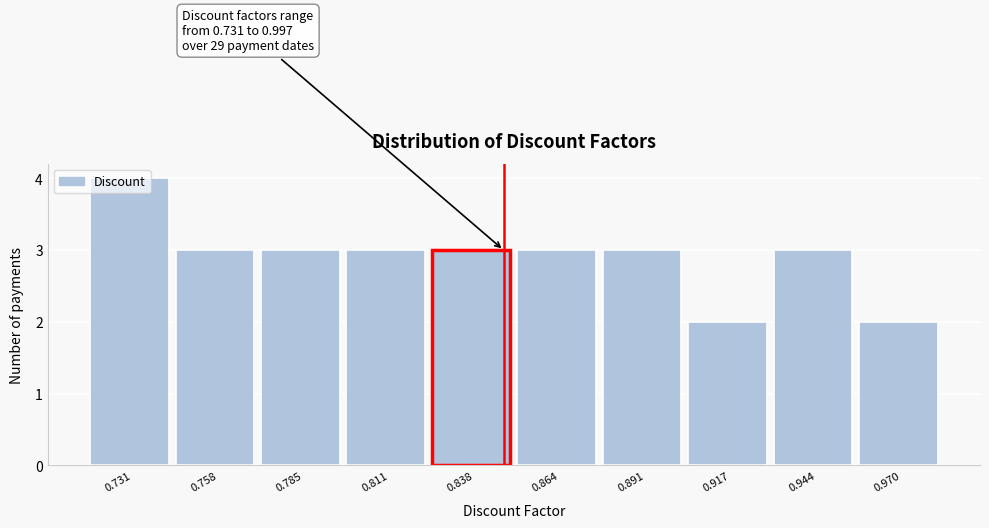

What is the ratio of the value at 0.758 to the value at 0.891?

1.0